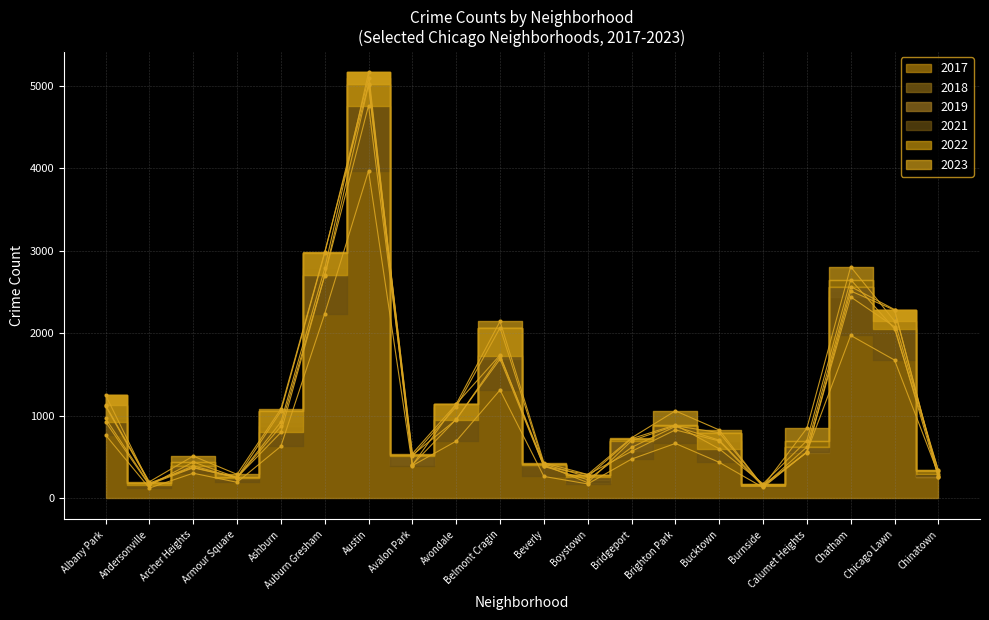

Is the value of 2019 at Ashburn greater than the value of 2022 at Brighton Park?

No